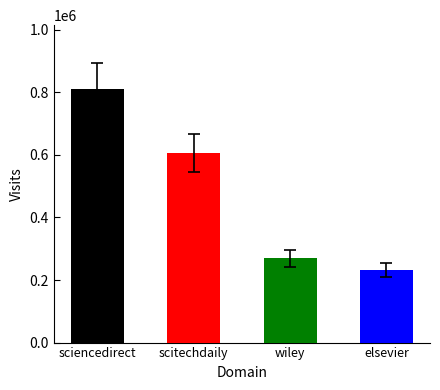

Are the bars horizontal?

No